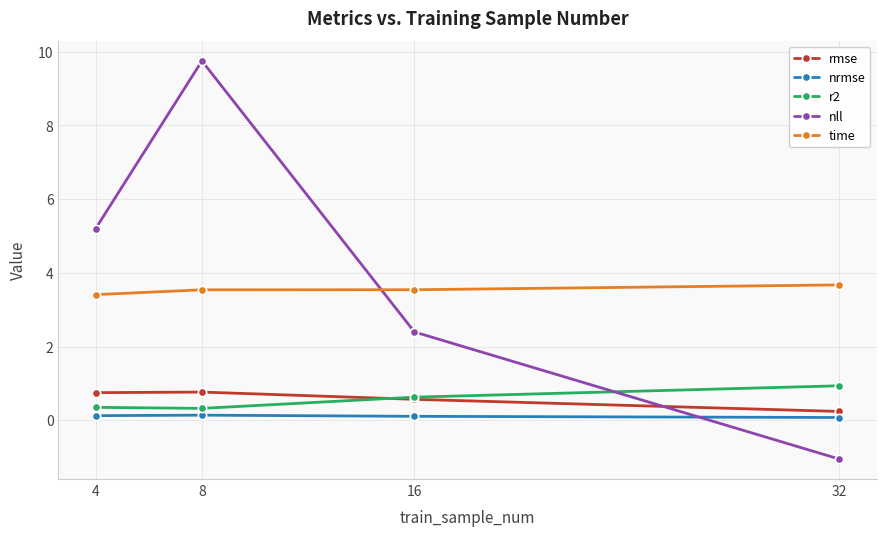

How many interior local peaks does the nrmse series have?

1